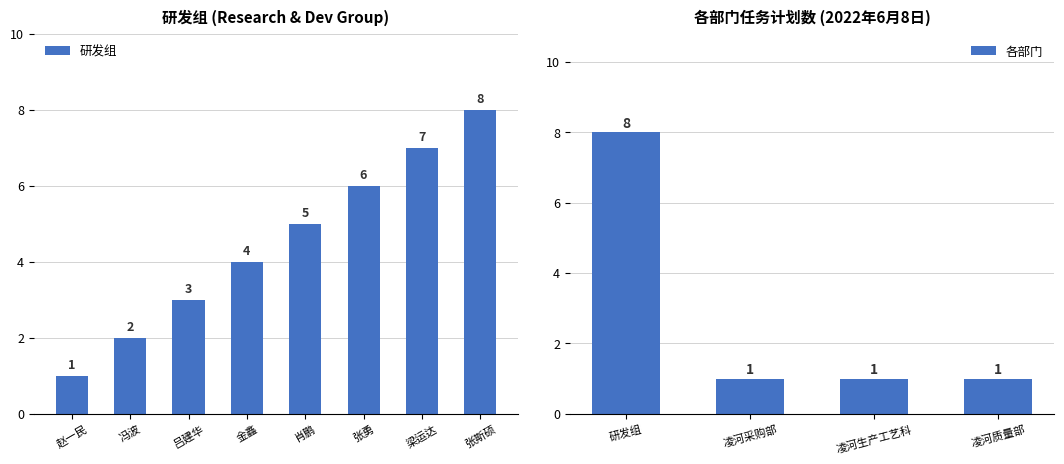

What is the sum of the values at 吕建华 and 金鑫?

7